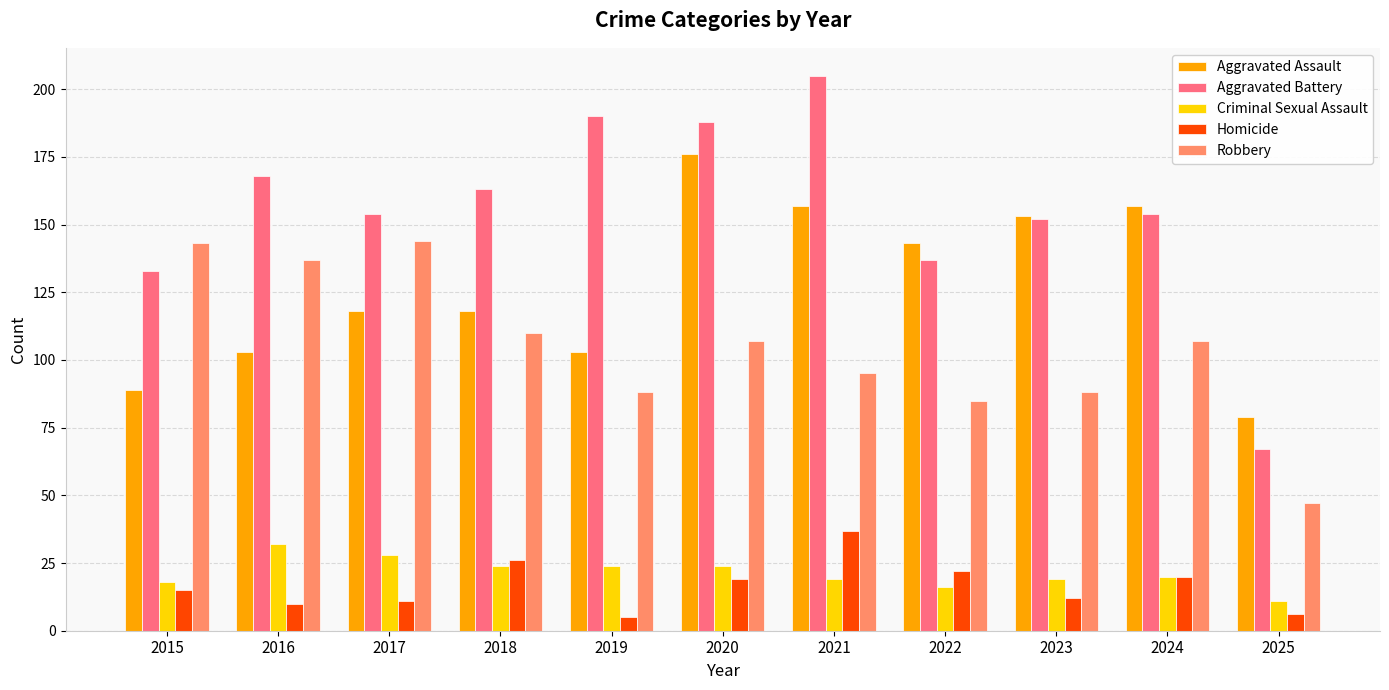

What is the total value across all series at 2022?

403